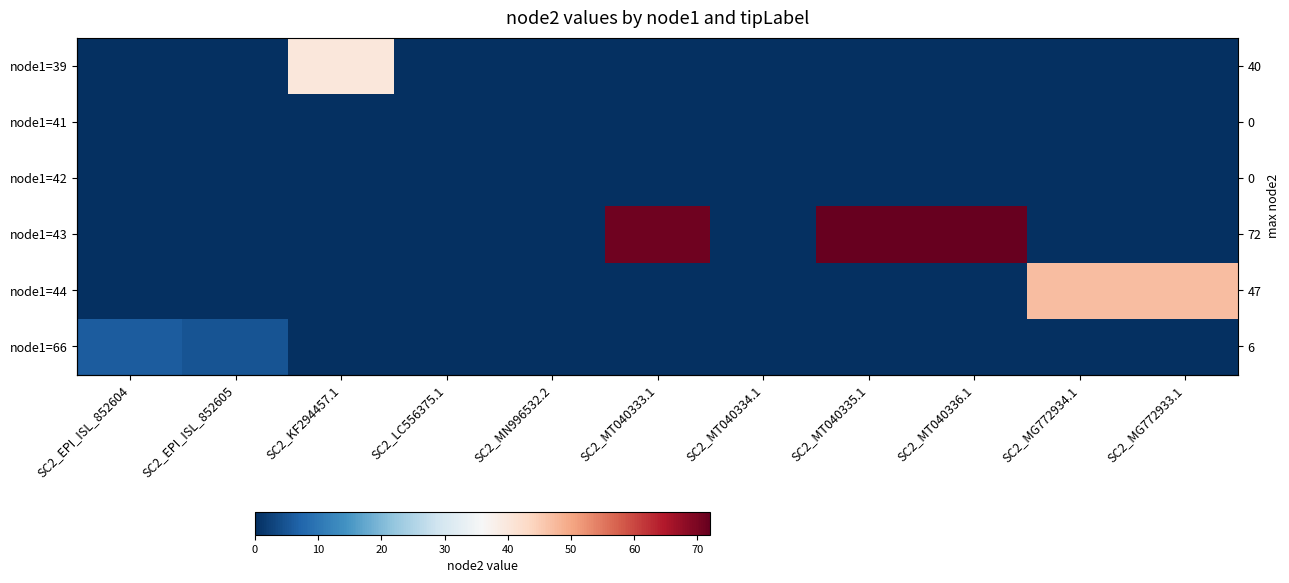

Rank the series by their maximum value, from highest to lowest.

node1=43, node1=44, node1=39, node1=66, node1=41, node1=42